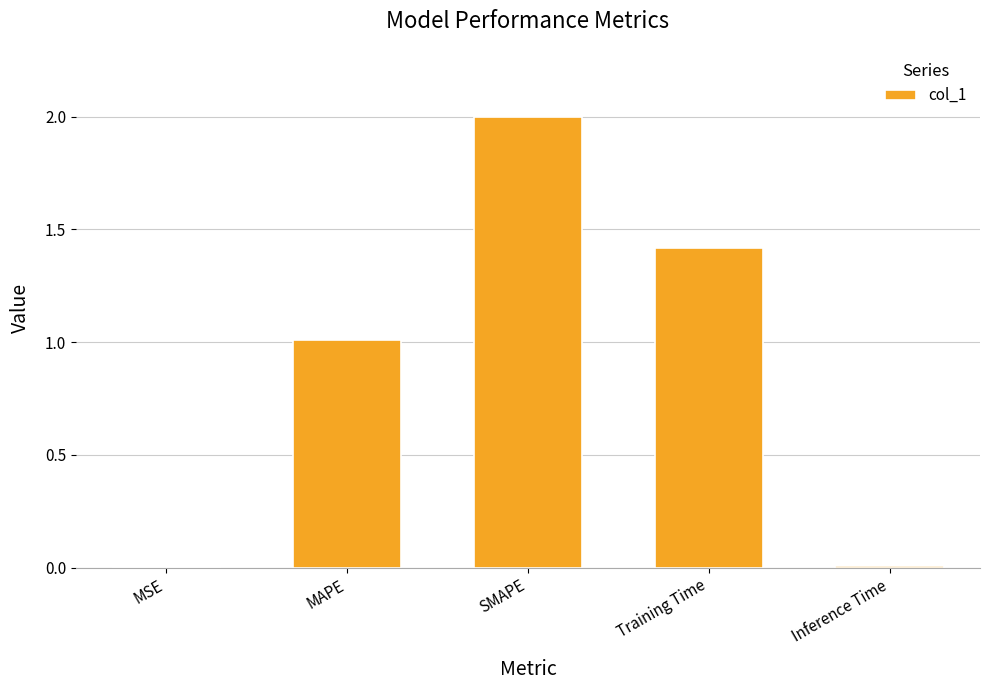

What is the sum of all values?

4.4